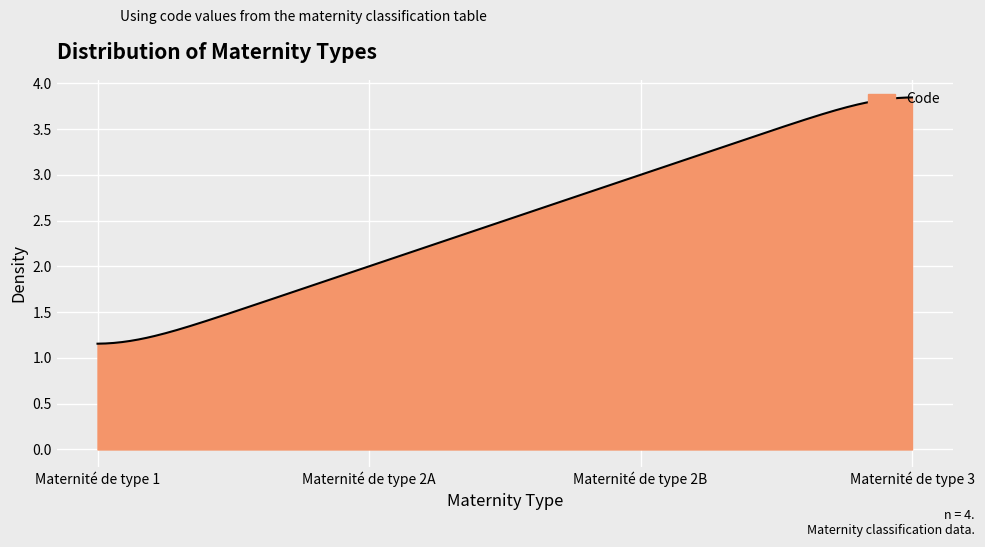

Does the chart have visible grid lines?

Yes